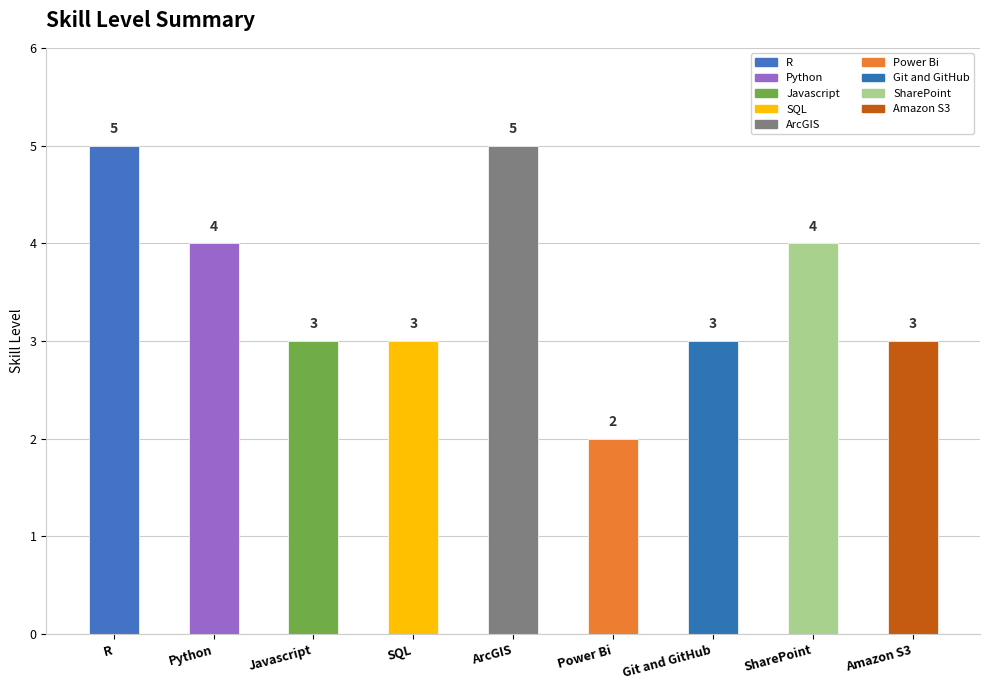

What is the minimum value shown in the chart?

2